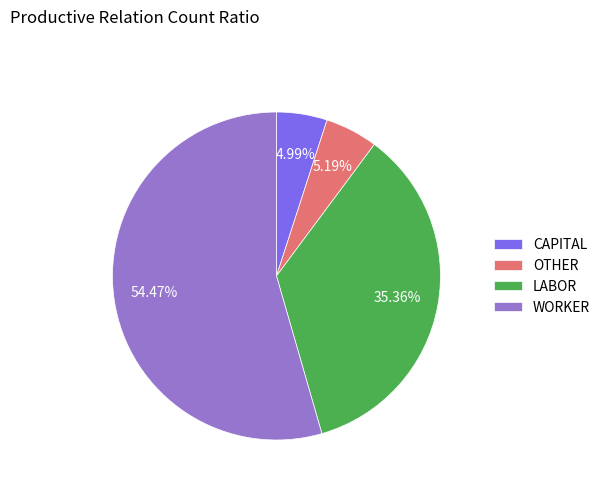

True or false: OTHER accounts for 5% of the total.

True